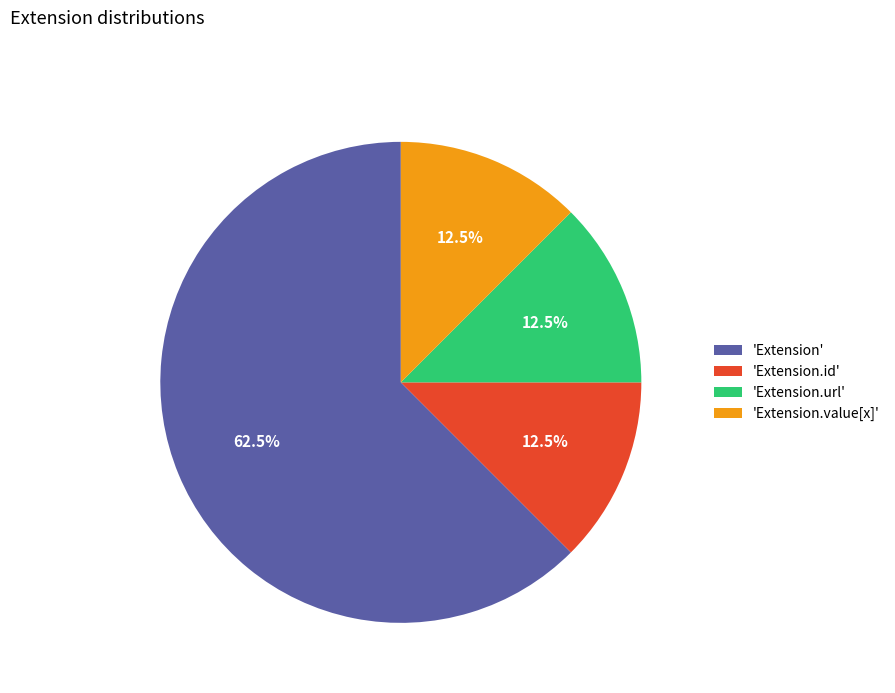

What is the largest slice in the pie chart?

'Extension'